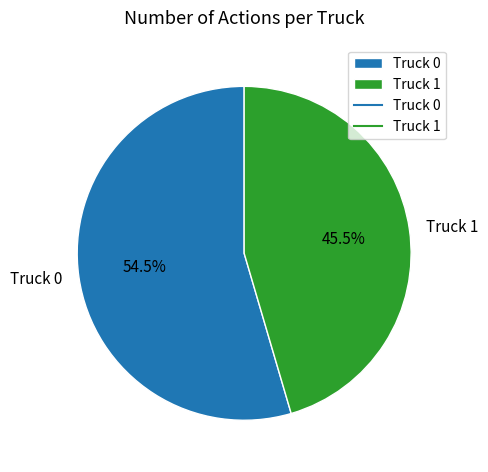

To the nearest percent, what is the difference between the largest and smallest slice percentages?

9%